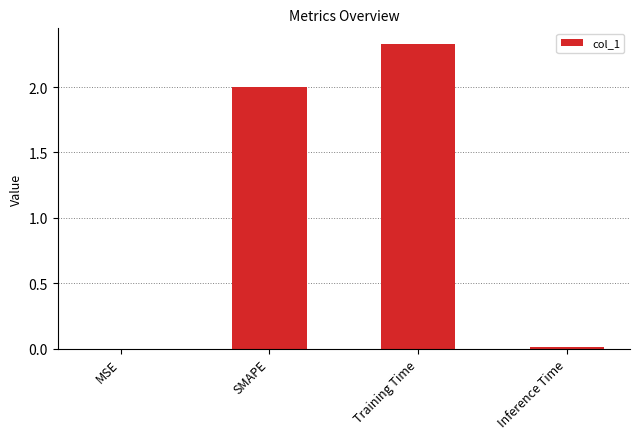

Which label corresponds to the largest value in the chart?

Training Time